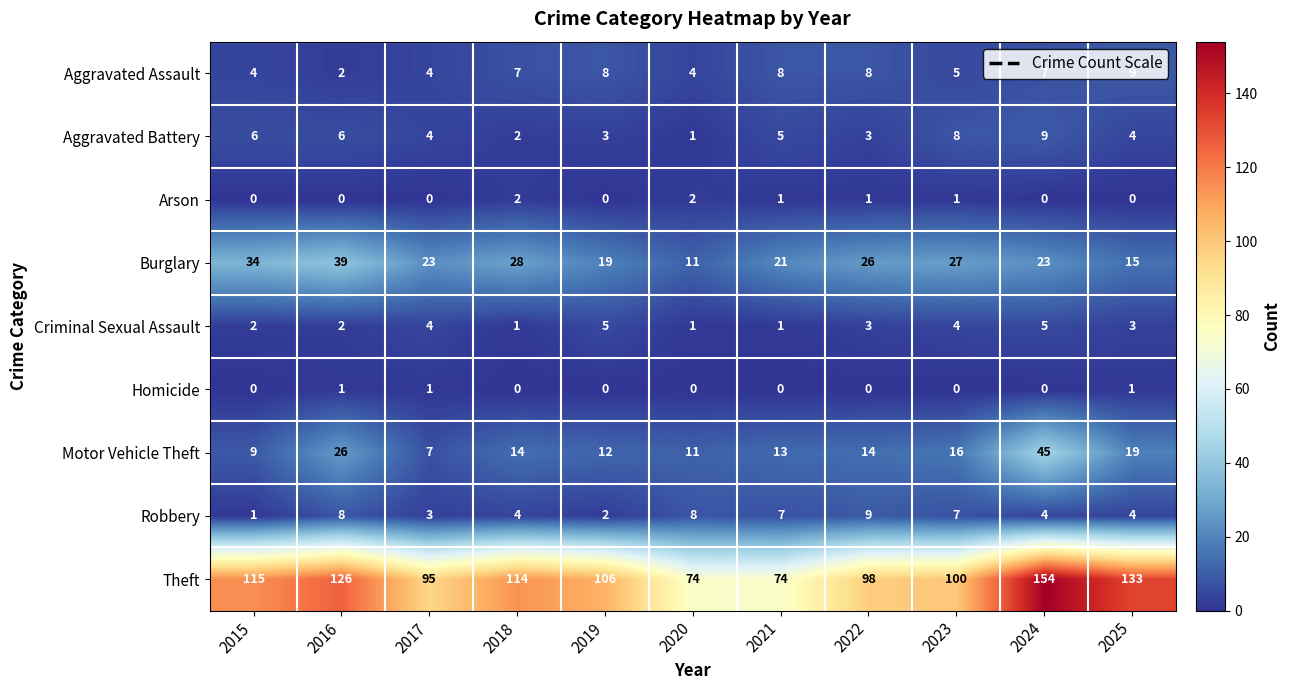

True or false: Aggravated Assault has a value of 9 at 2025.

True